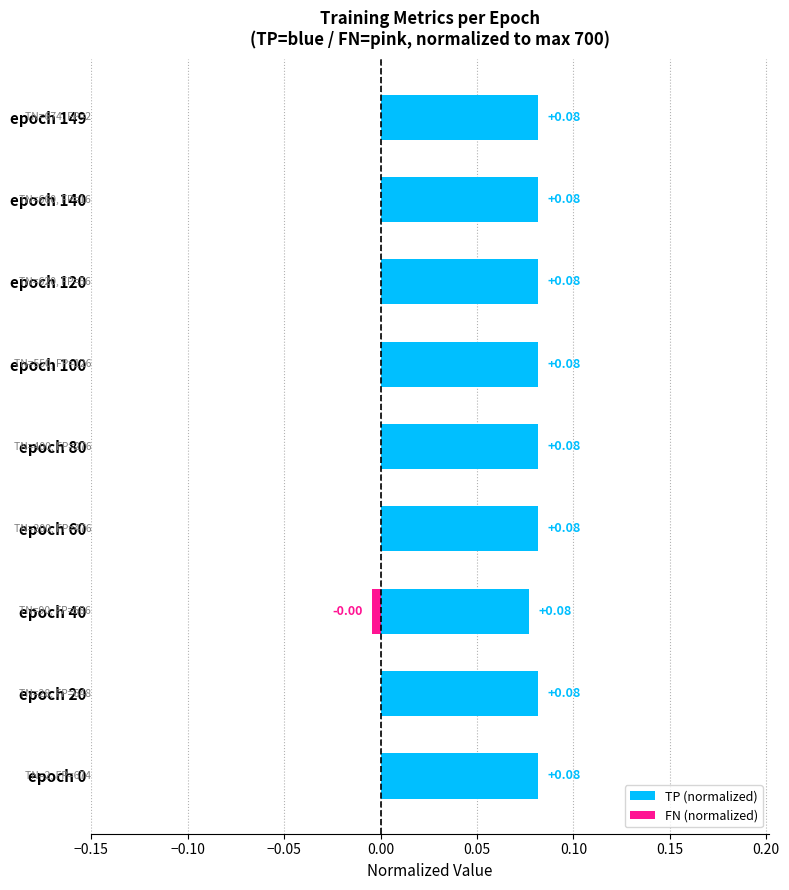

Are the bars horizontal?

Yes